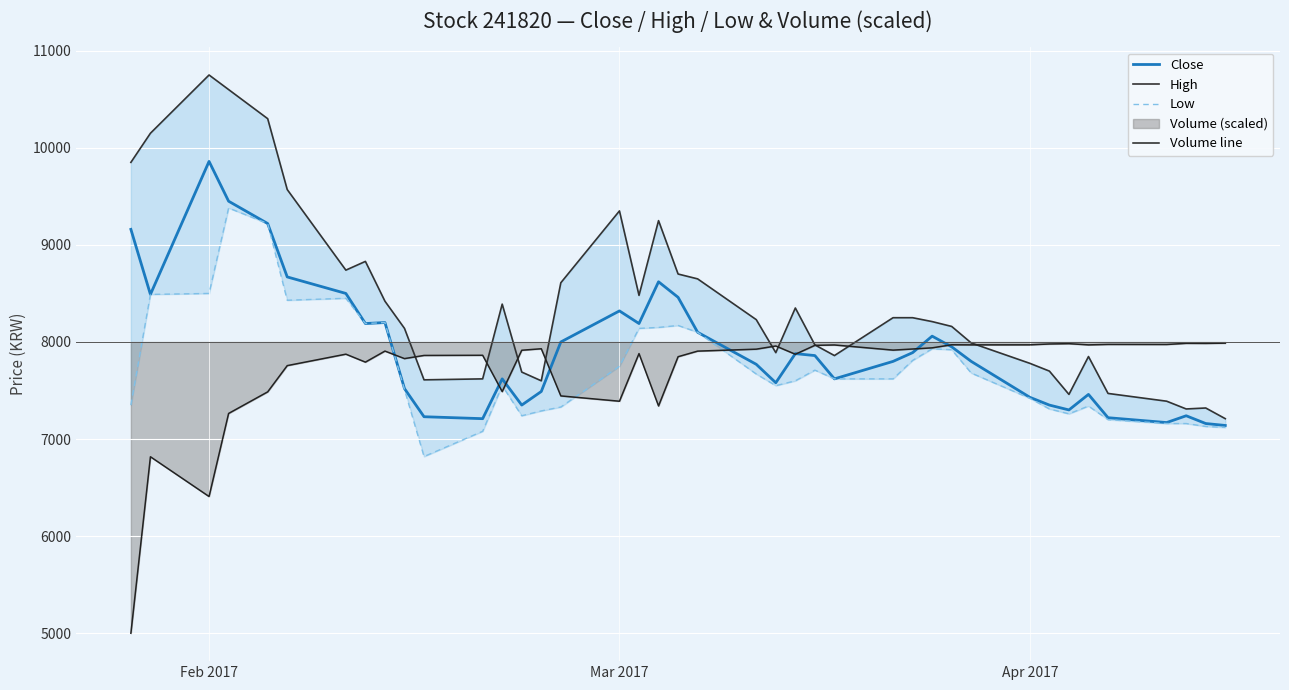

Which series has the largest total across all categories?

High